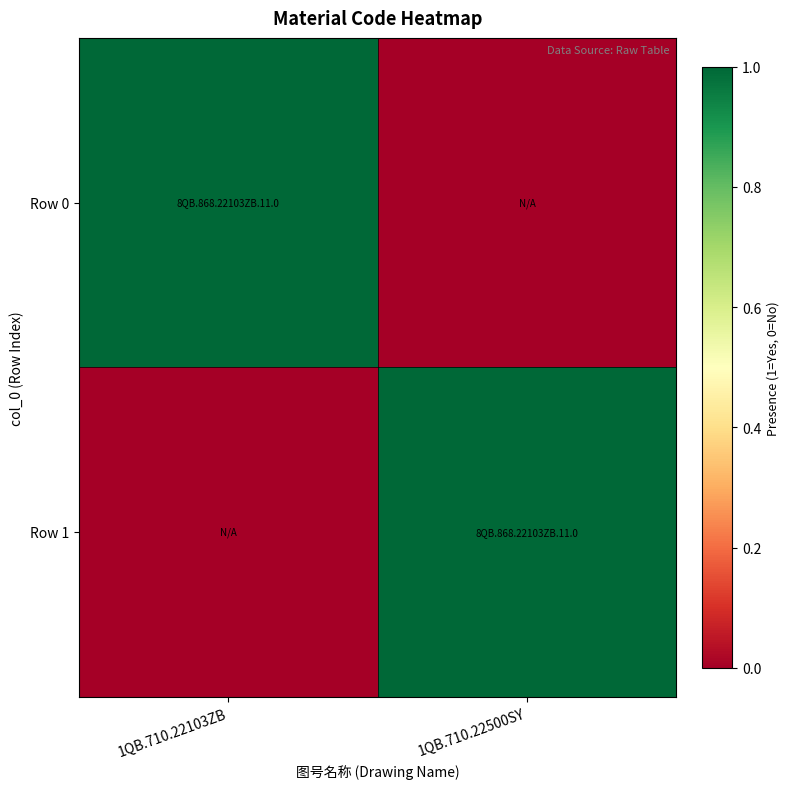

Which has a higher value, 1QB.710.22103ZB or 1QB.710.22500SY?

1QB.710.22103ZB